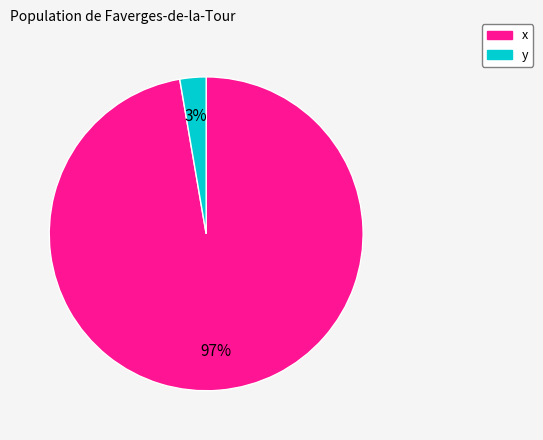

True or false: x accounts for 97% of the total.

True